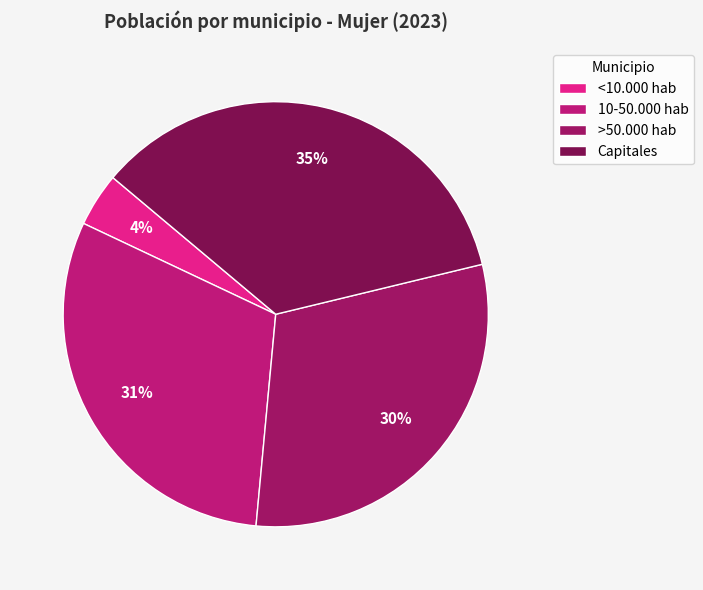

True or false: >50.000 hab accounts for 30% of the total.

True